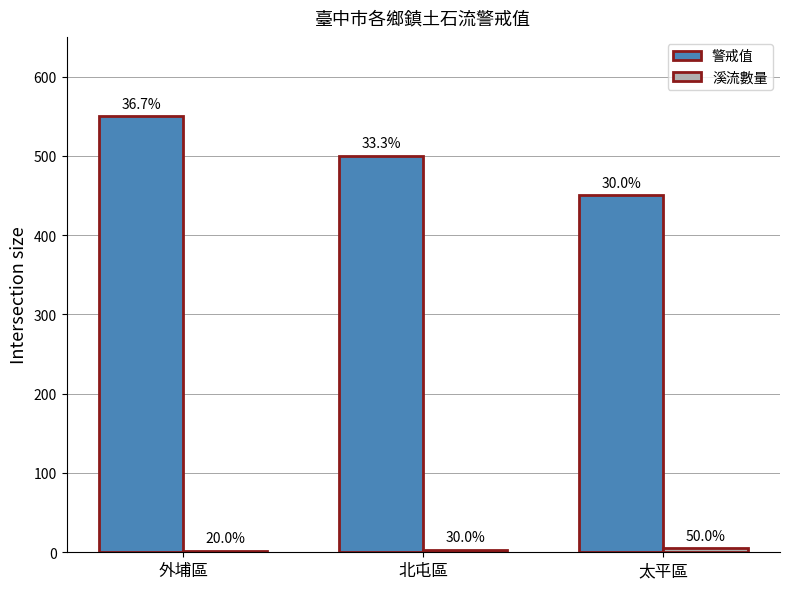

How many bars are there in total?

6